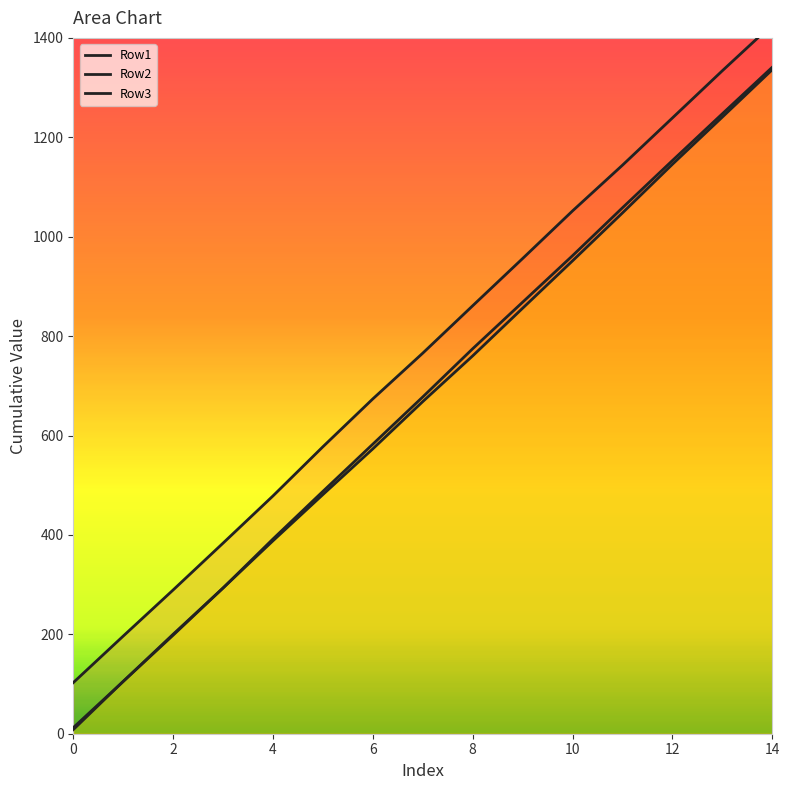

What are all the series names shown in the legend?

Row1, Row2, Row3